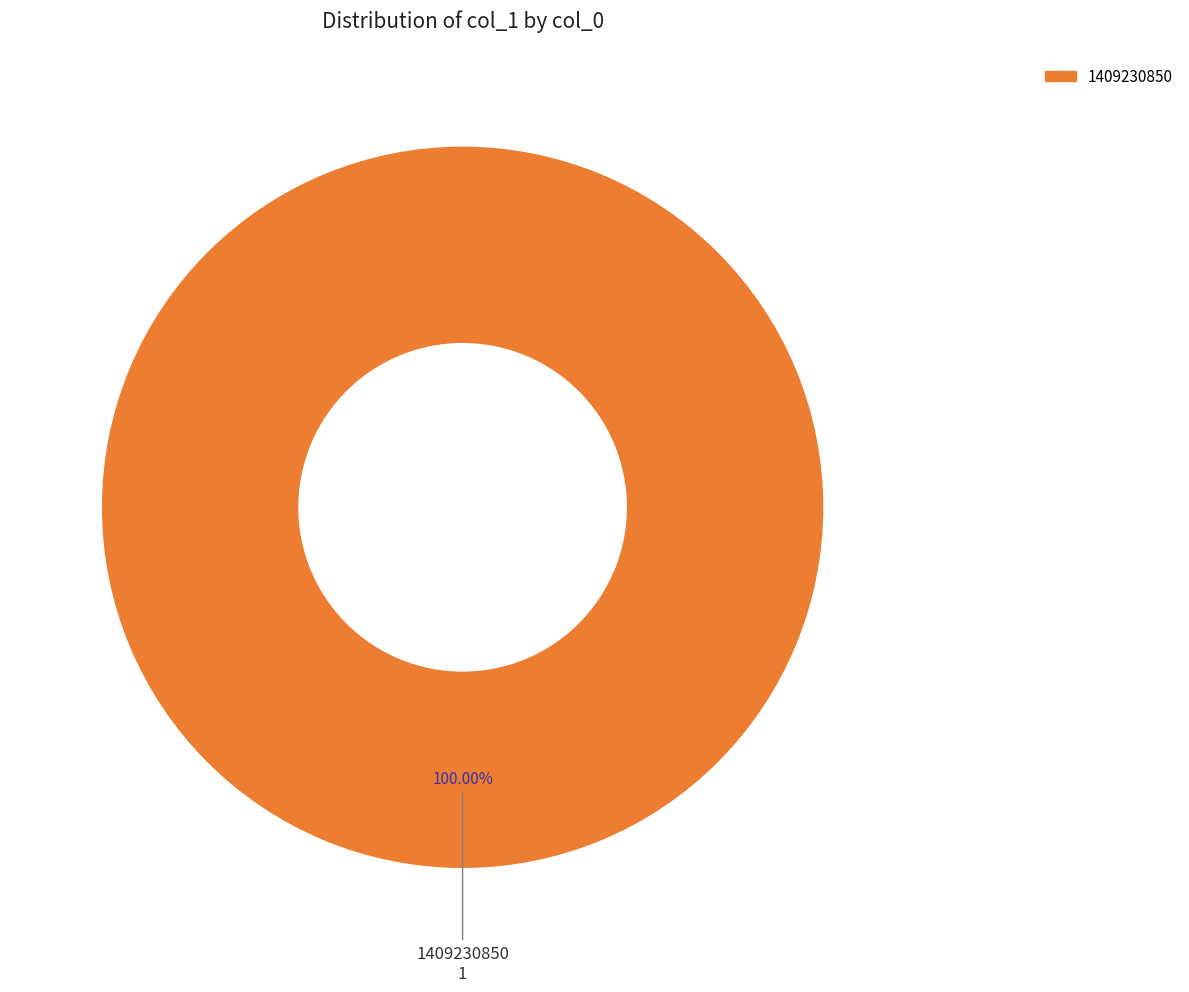

Rank the categories by value from lowest to highest.

1409230850